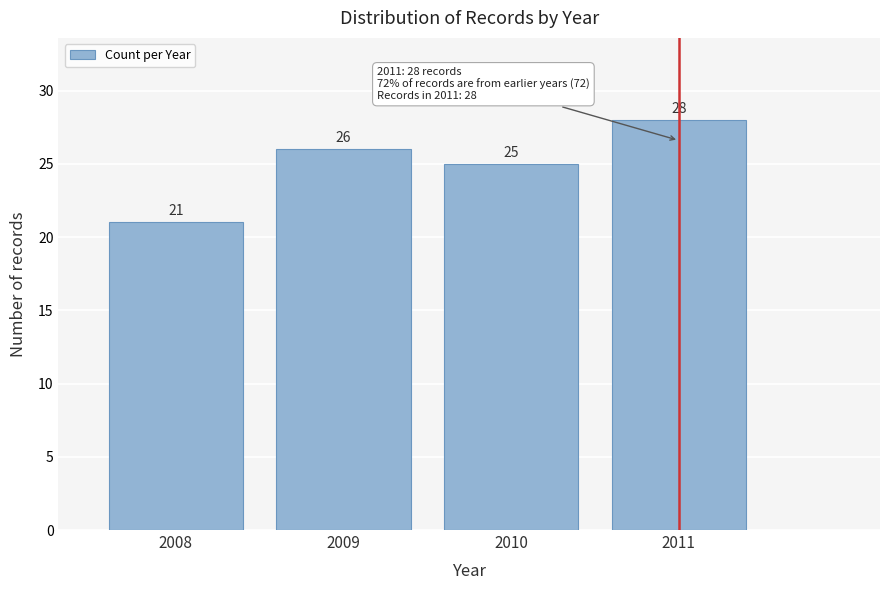

What is the height of the bar covering 2009.5 to 2010.5 on the x-axis?

25